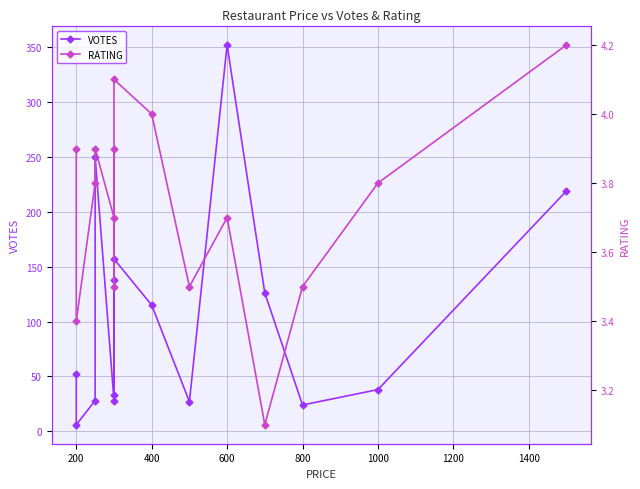

The value of RATING at 600 is 1.9. True or false?

False